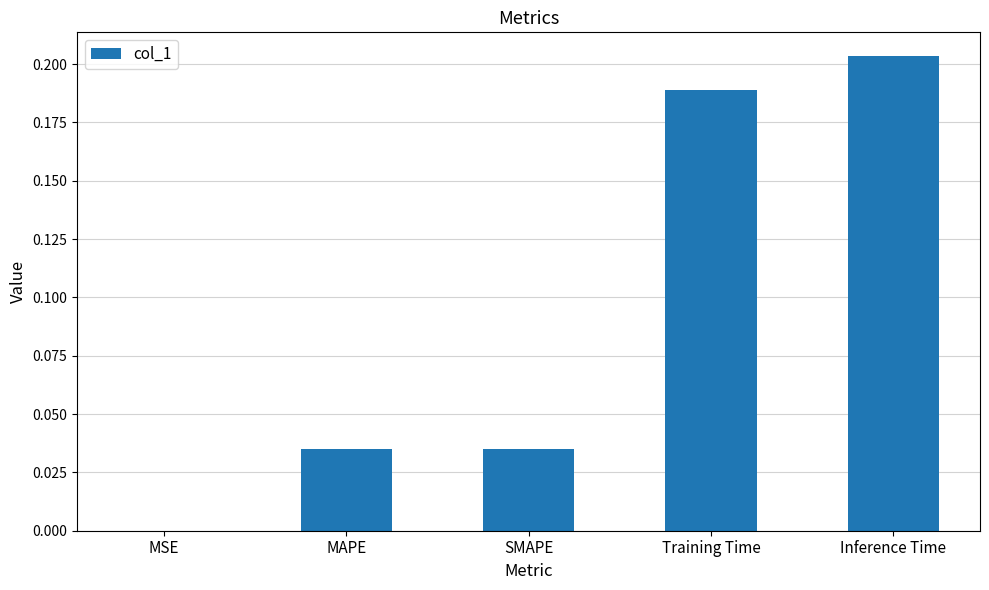

The chart shows a value of 0.0 at SMAPE. True or false?

True